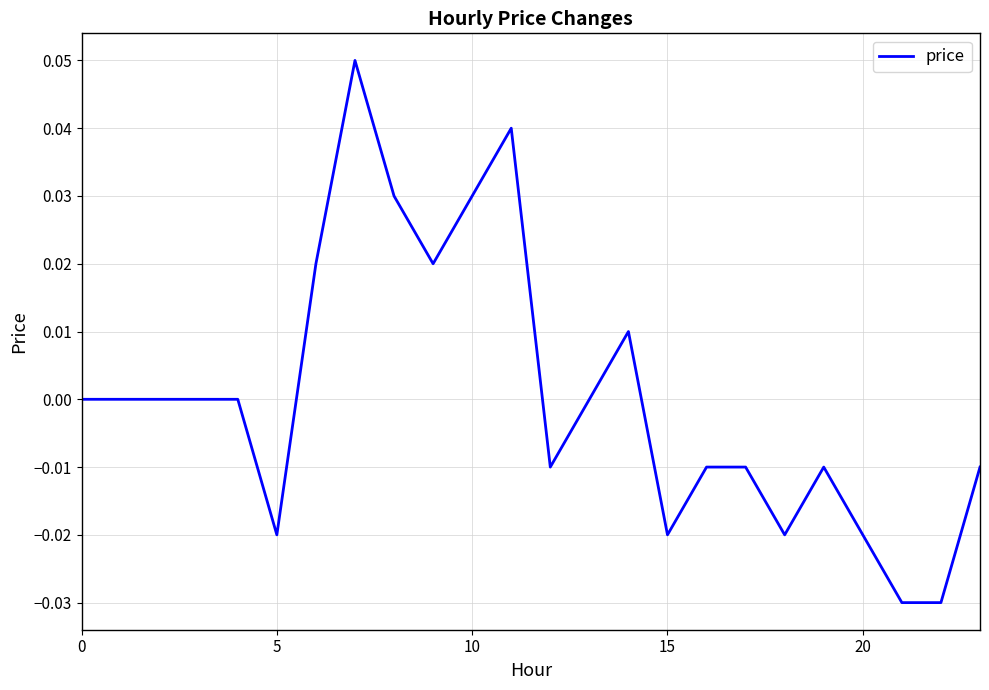

How many lines are shown in the chart?

1